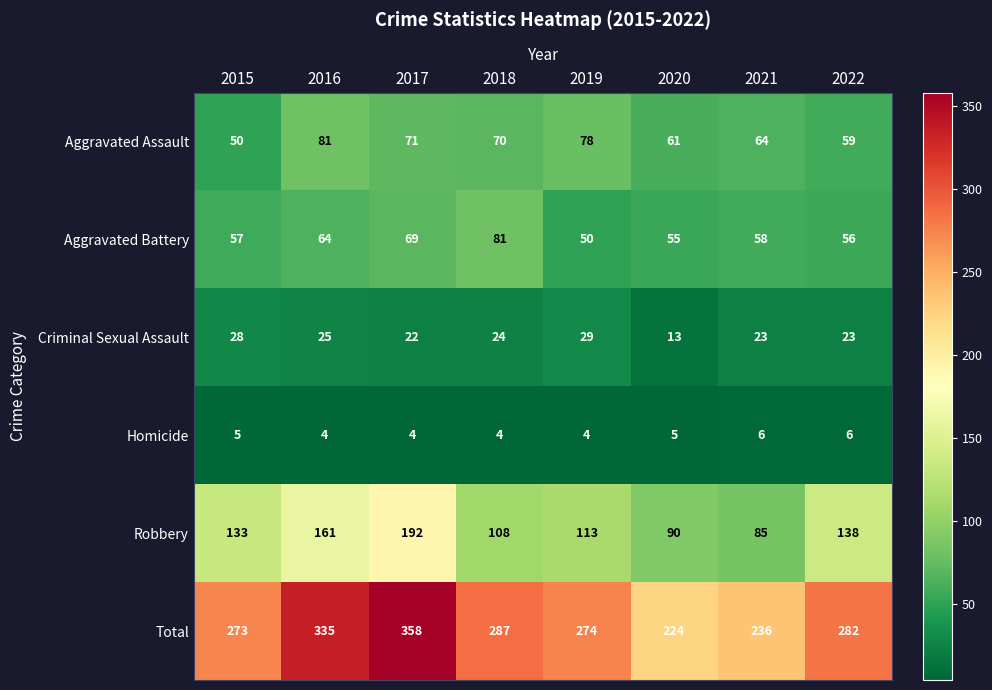

At 2020, list the series in order from smallest to largest.

Homicide, Criminal Sexual Assault, Aggravated Battery, Aggravated Assault, Robbery, Total